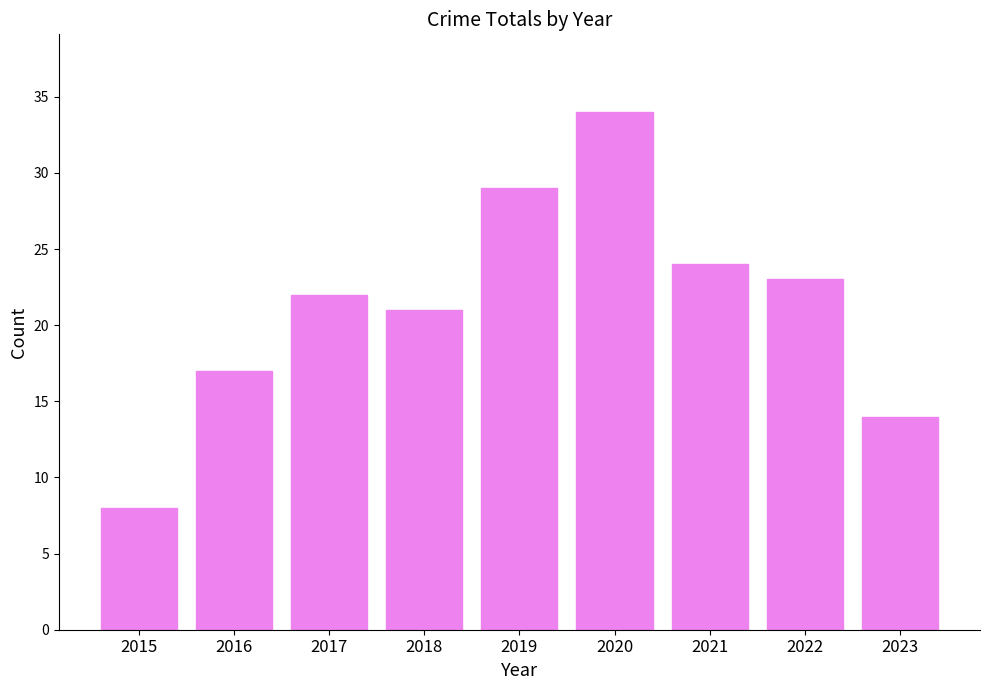

How many bars are there in total?

9